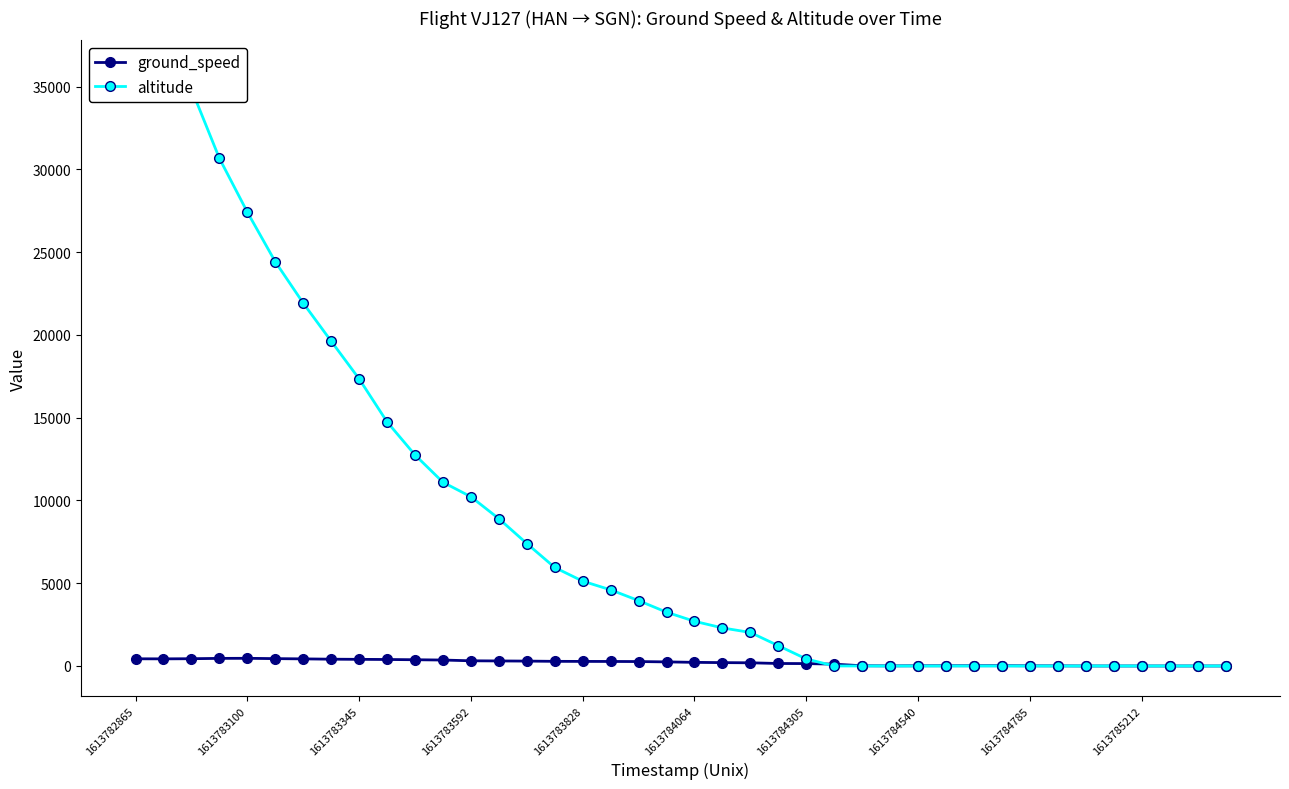

At how many categories does at least one series exceed 20454?

7